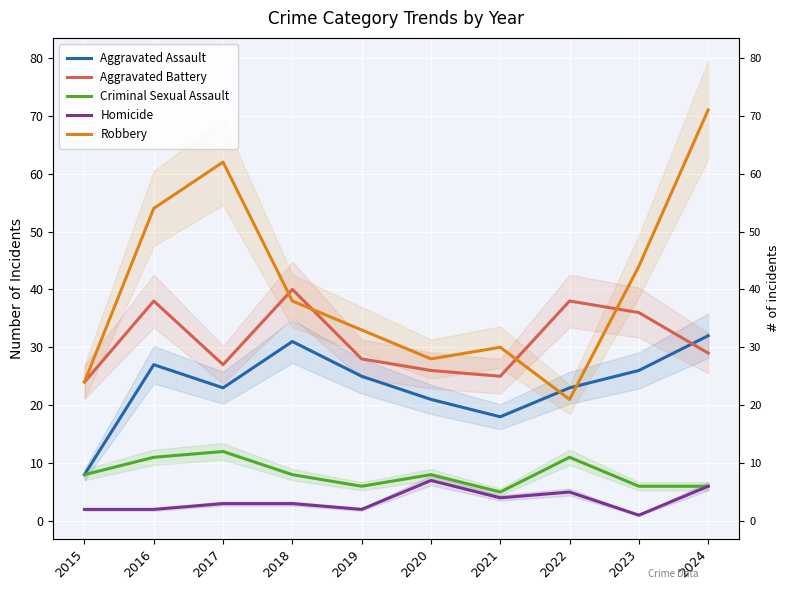

What is the lowest value of the Aggravated Battery series?

24